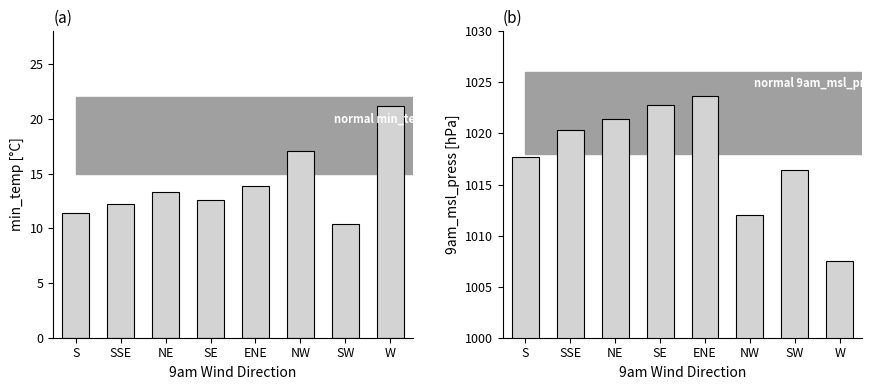

What is the label of the 8th bar from the right?

S